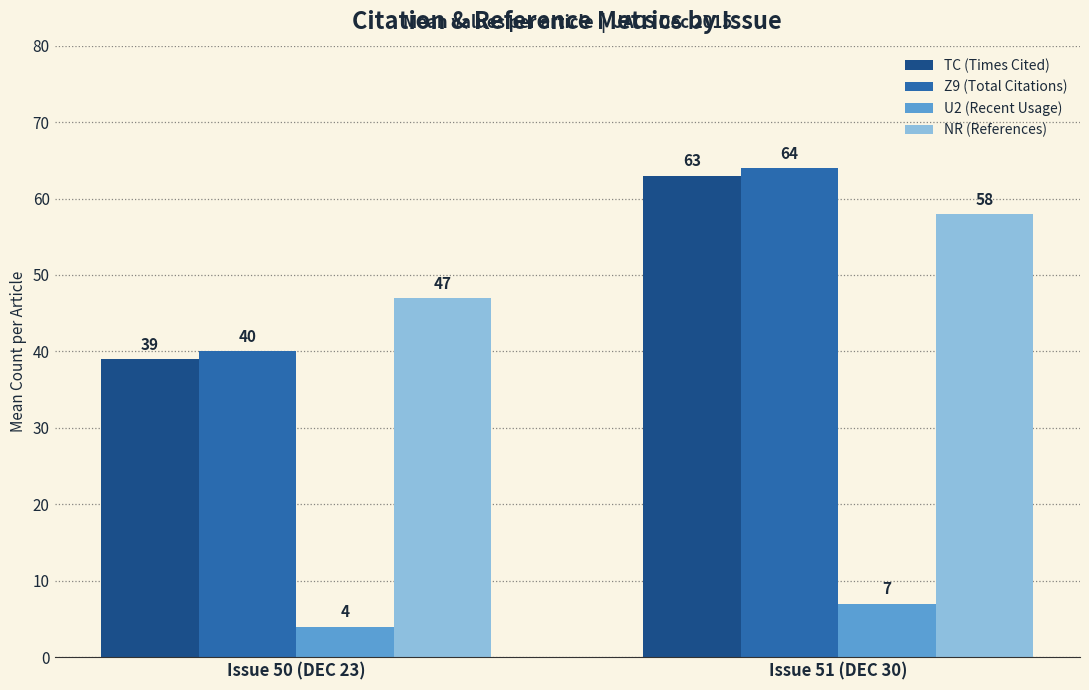

Count the number of data series in this chart.

4